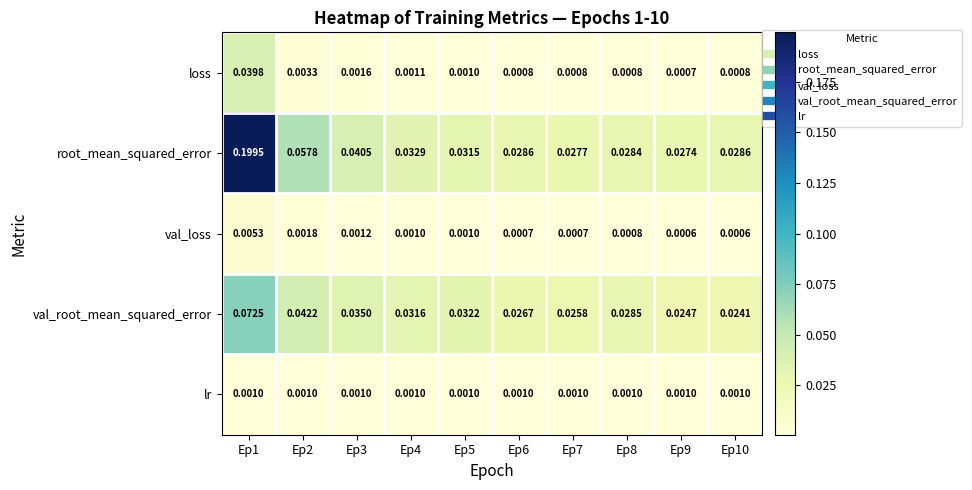

At which category is the sum across all series the highest?

Ep1